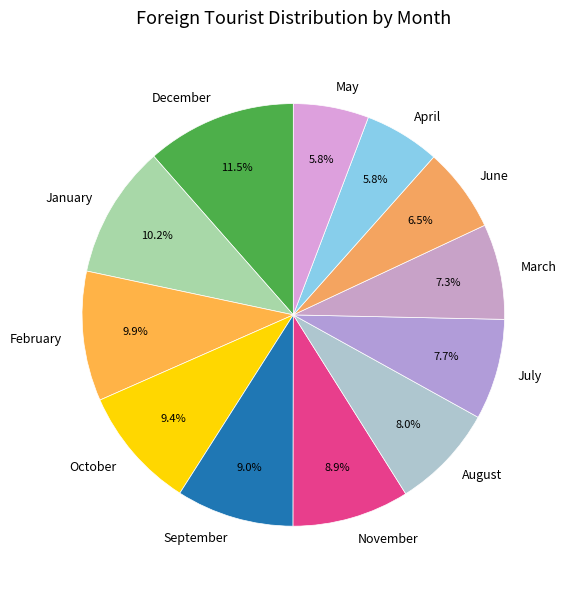

Is it true that March is 1% of the pie?

False